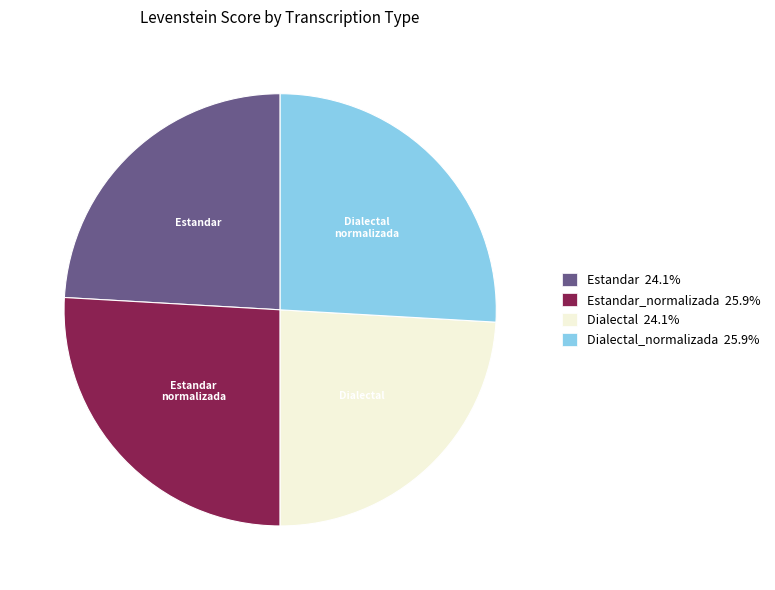

Is Dialectal 24.1% the majority of the pie?

No